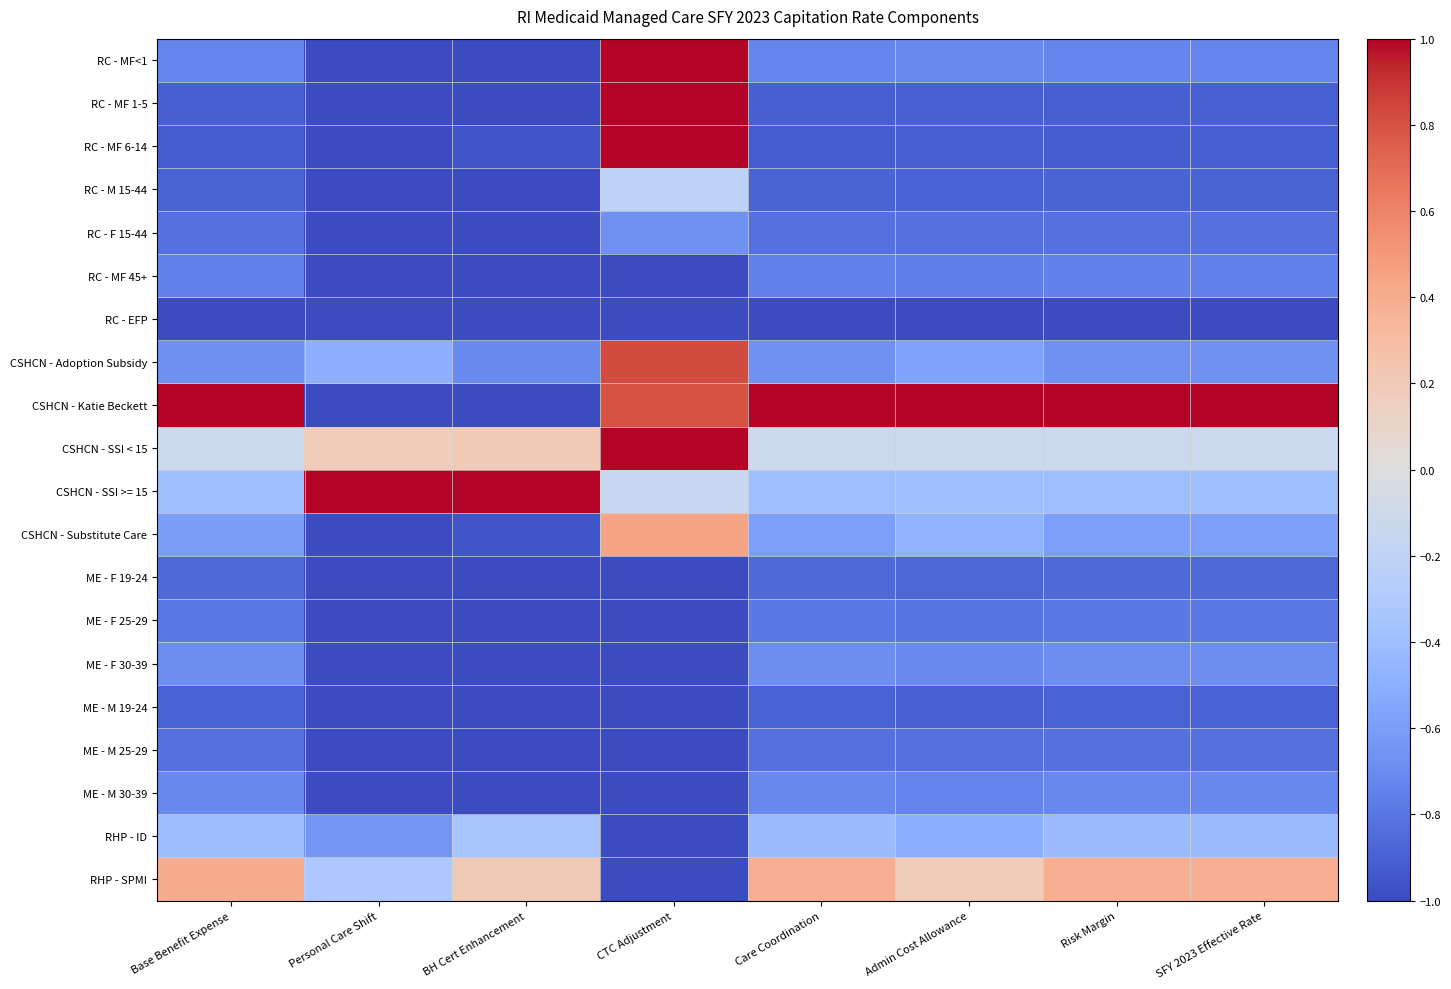

How many distinct data groups are displayed?

20